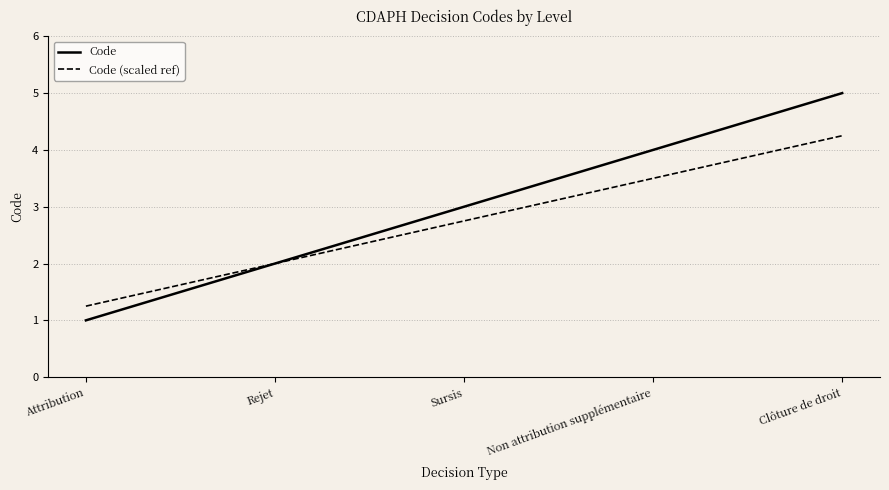

List the series in order of their overall mean, highest first.

Code, Code (scaled ref)